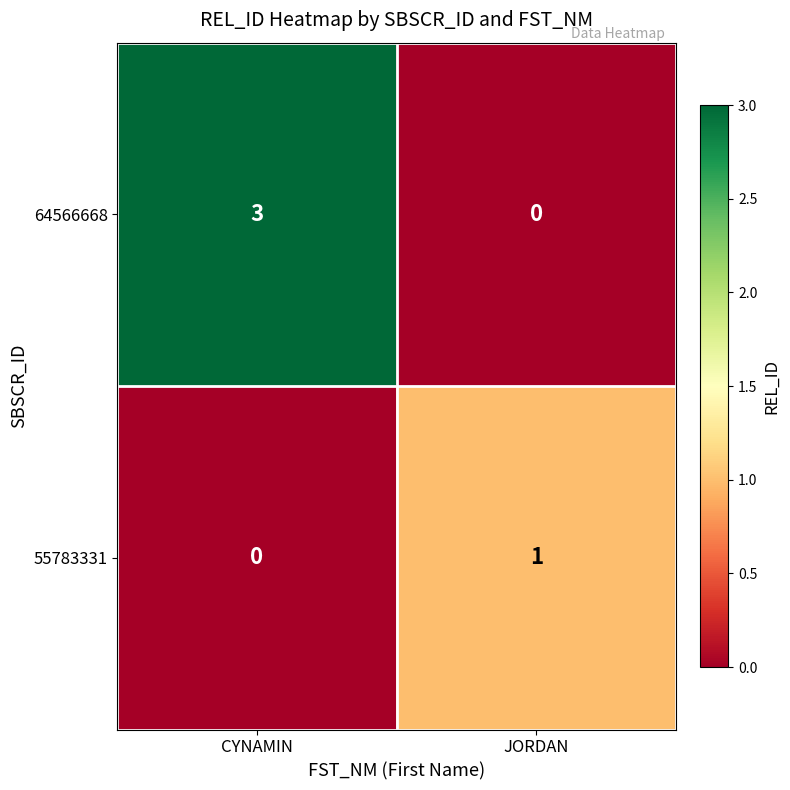

Is it true that 64566668 equals 1 at JORDAN?

False